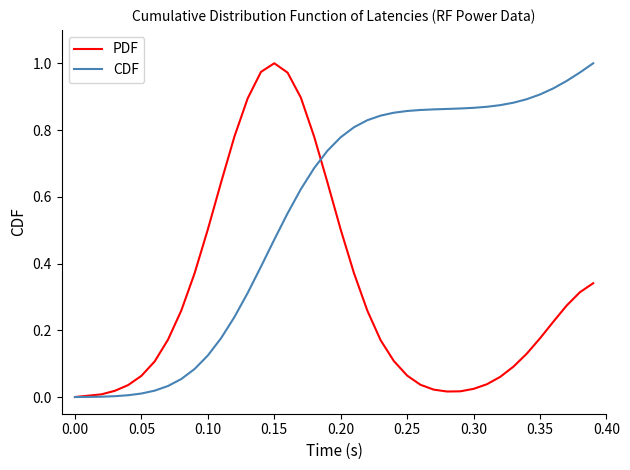

Count the number of categories in the chart.

40